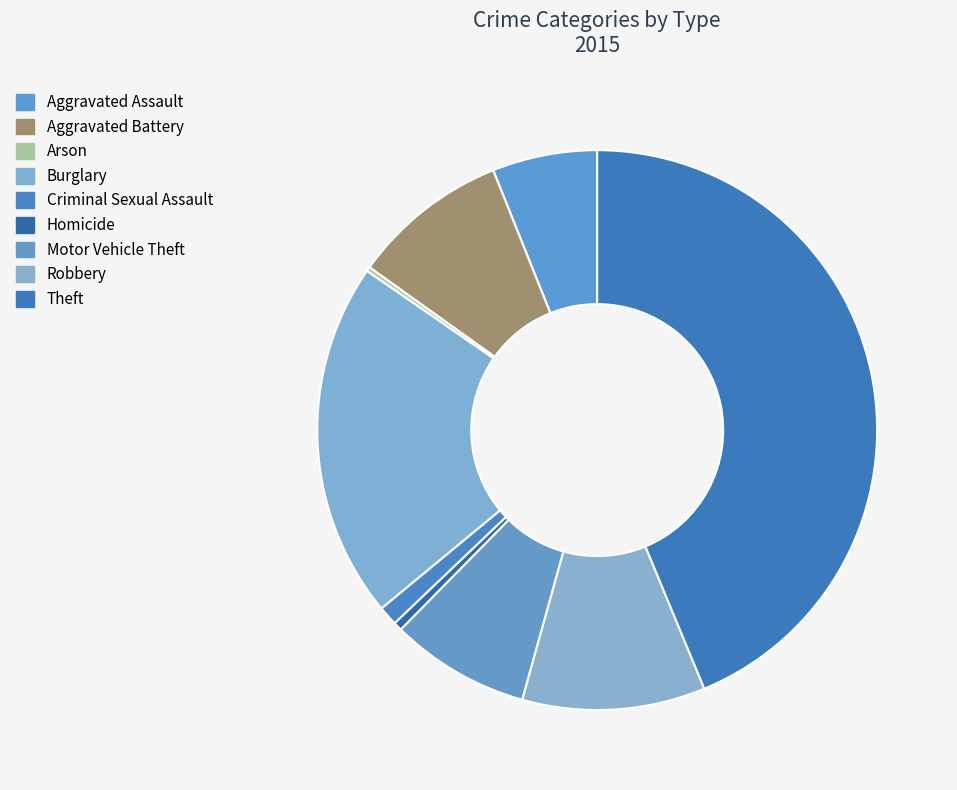

What is the total percentage of Aggravated Battery and Burglary?

29.7%